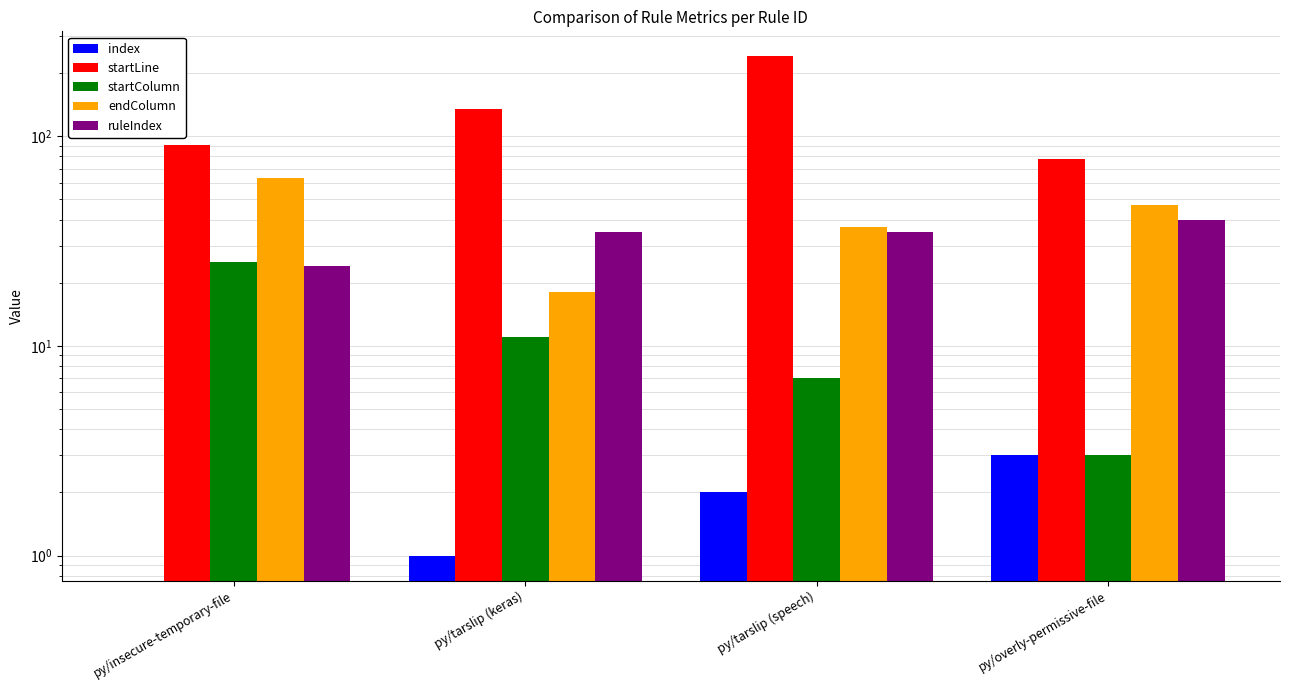

Reading left to right, what are all the values shown in this chart?

index: py/insecure-temporary-file=0	py/tarslip (keras)=1	py/tarslip (speech)=2	py/overly-permissive-file=3
startLine: py/insecure-temporary-file=91	py/tarslip (keras)=135	py/tarslip (speech)=240	py/overly-permissive-file=78
startColumn: py/insecure-temporary-file=25	py/tarslip (keras)=11	py/tarslip (speech)=7	py/overly-permissive-file=3
endColumn: py/insecure-temporary-file=63	py/tarslip (keras)=18	py/tarslip (speech)=37	py/overly-permissive-file=47
ruleIndex: py/insecure-temporary-file=24	py/tarslip (keras)=35	py/tarslip (speech)=35	py/overly-permissive-file=40